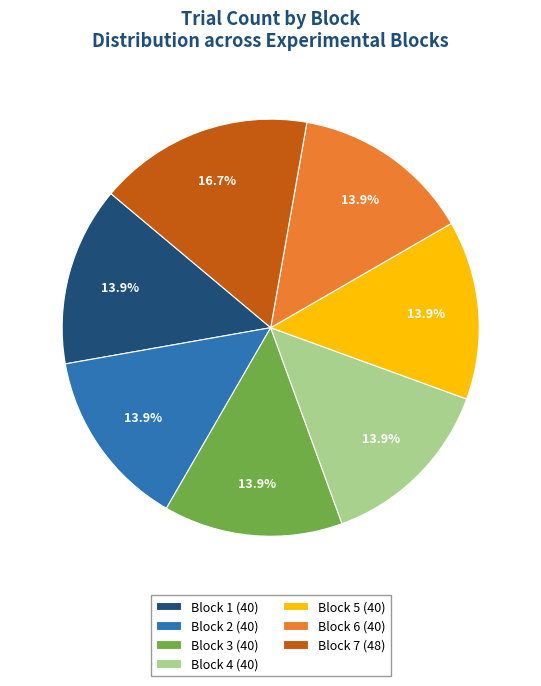

How many segments does this pie chart have?

7